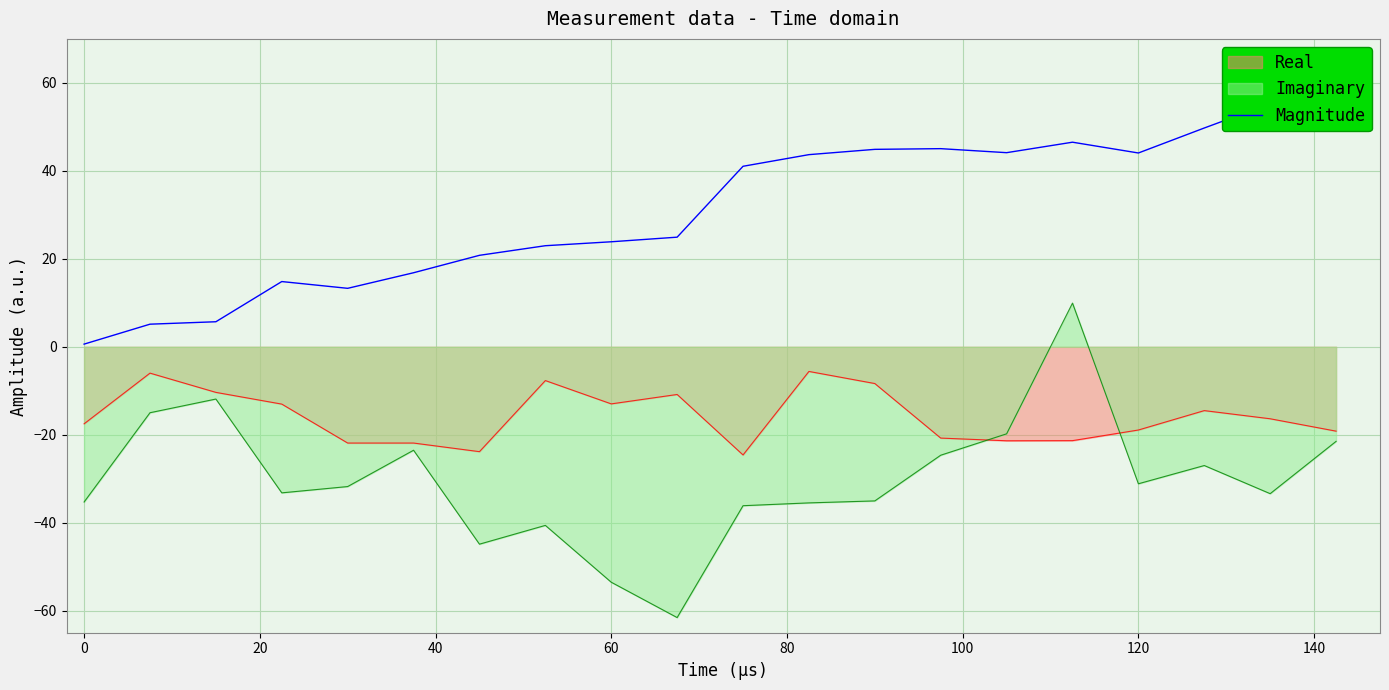

The value of Imaginary at 120 is -31.1. True or false?

True